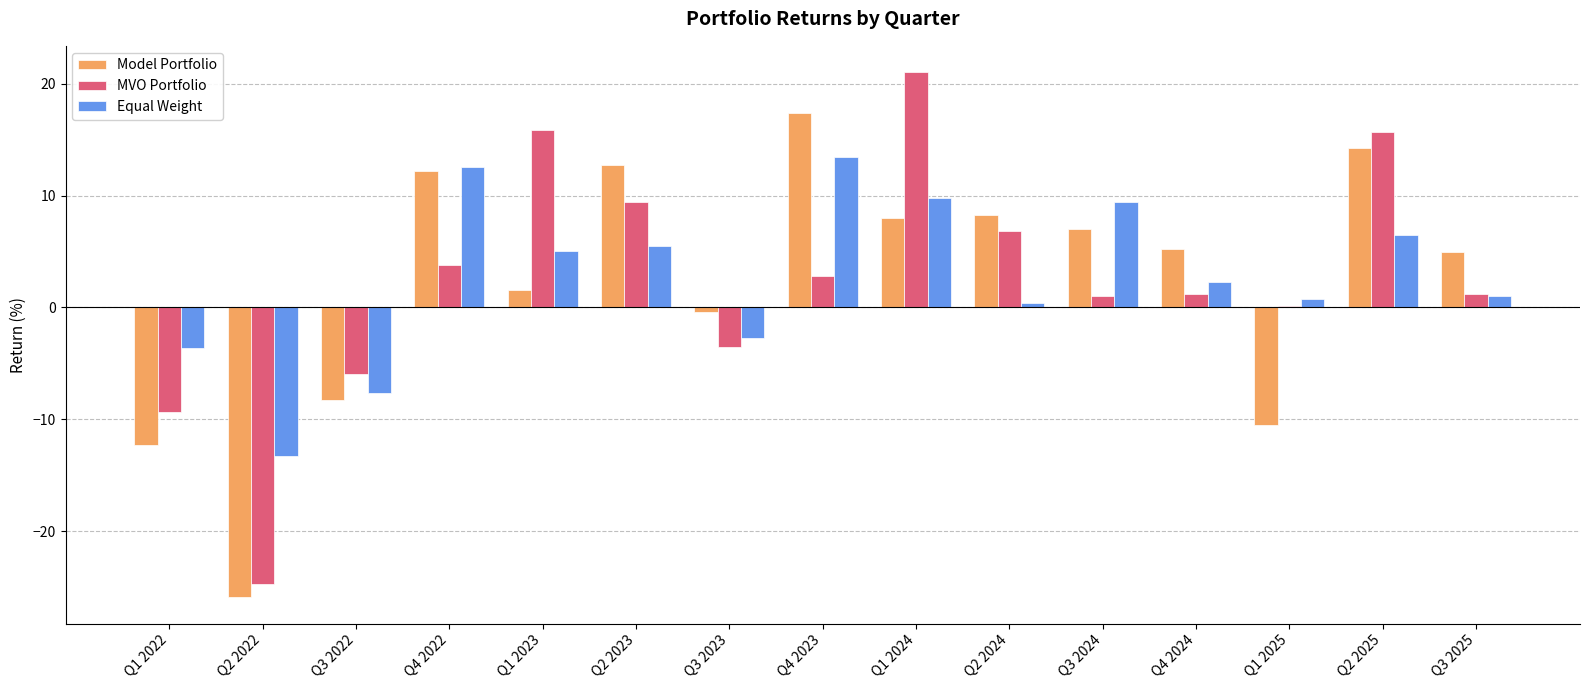

Does the chart contain stacked bars?

No